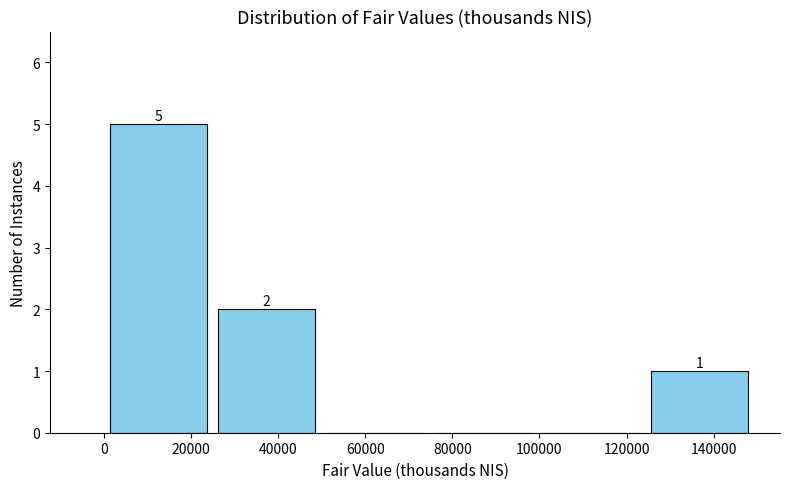

Over which range of the x-axis is the bar tallest?

0 to 24000